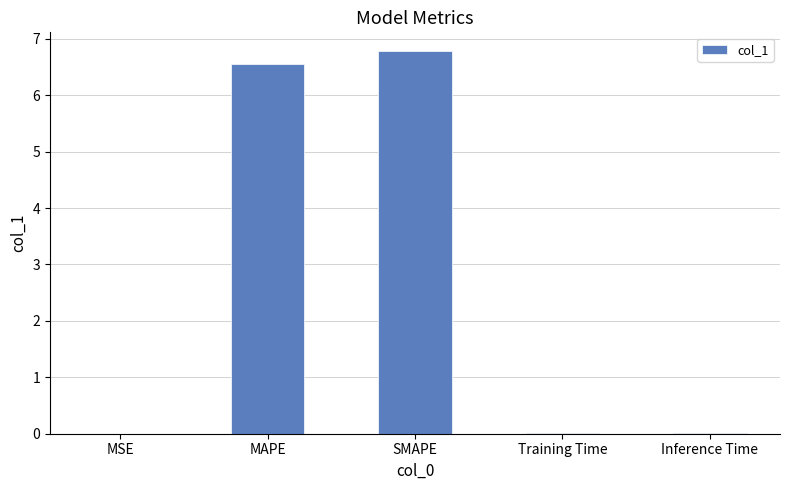

What is the sum of all values?

13.4